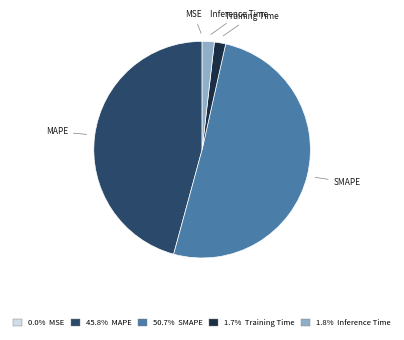

Combined, do SMAPE and Inference Time account for over 50%?

Yes